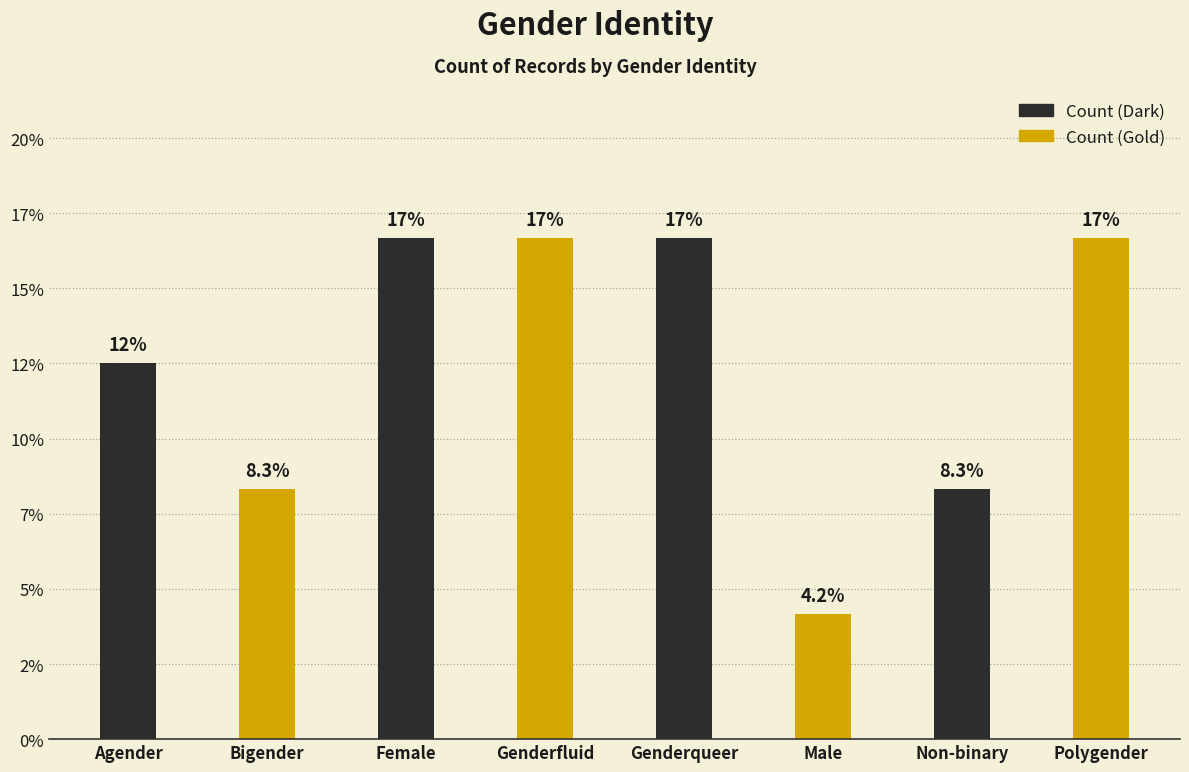

Does the chart contain any negative values?

No